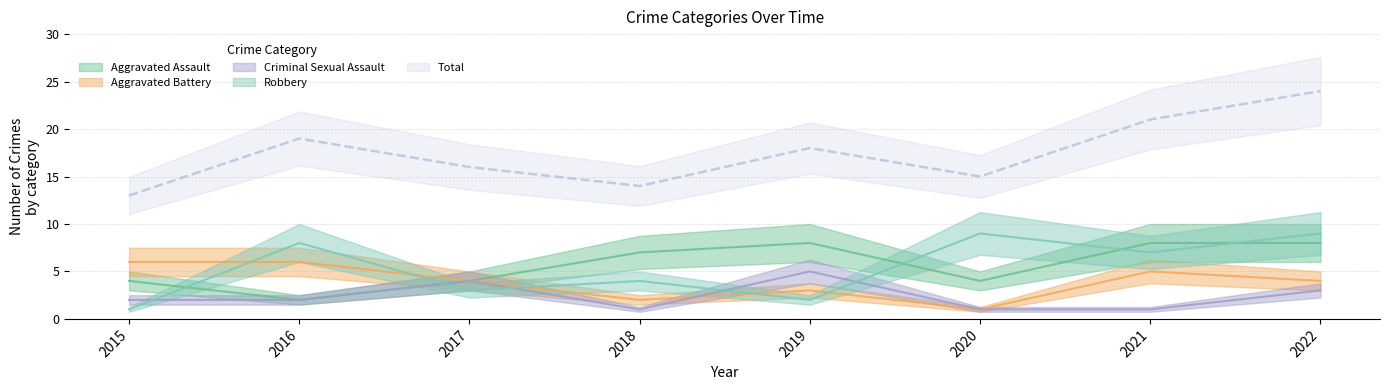

Does the chart have visible grid lines?

Yes